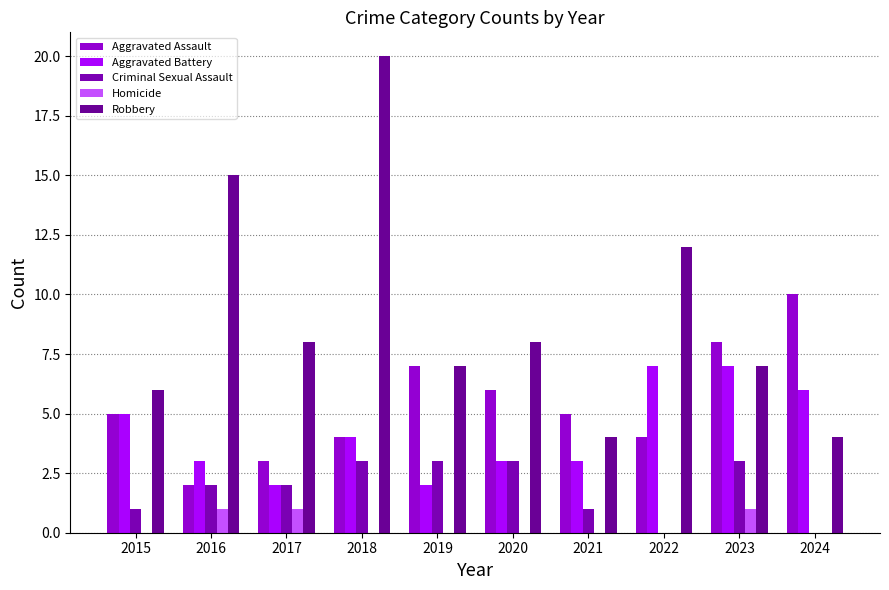

How many categories are shown in the chart?

10